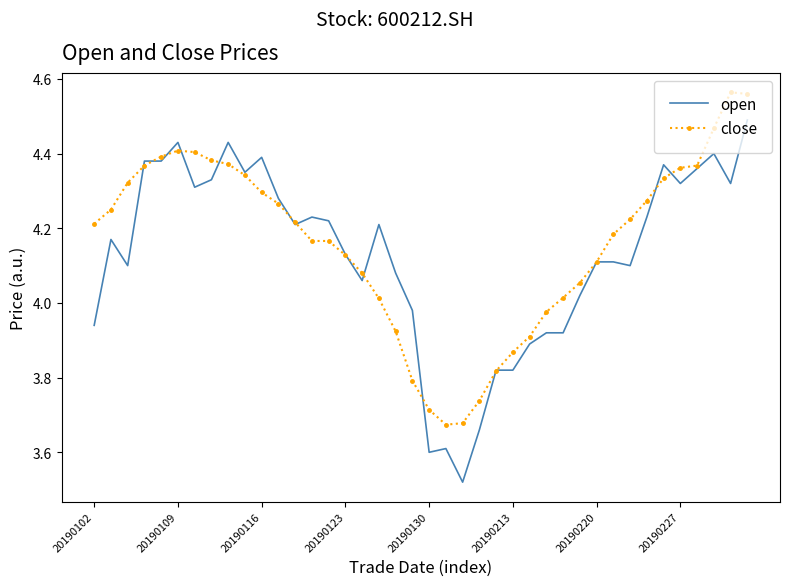

List the series in order of their peak value, lowest first.

open, close